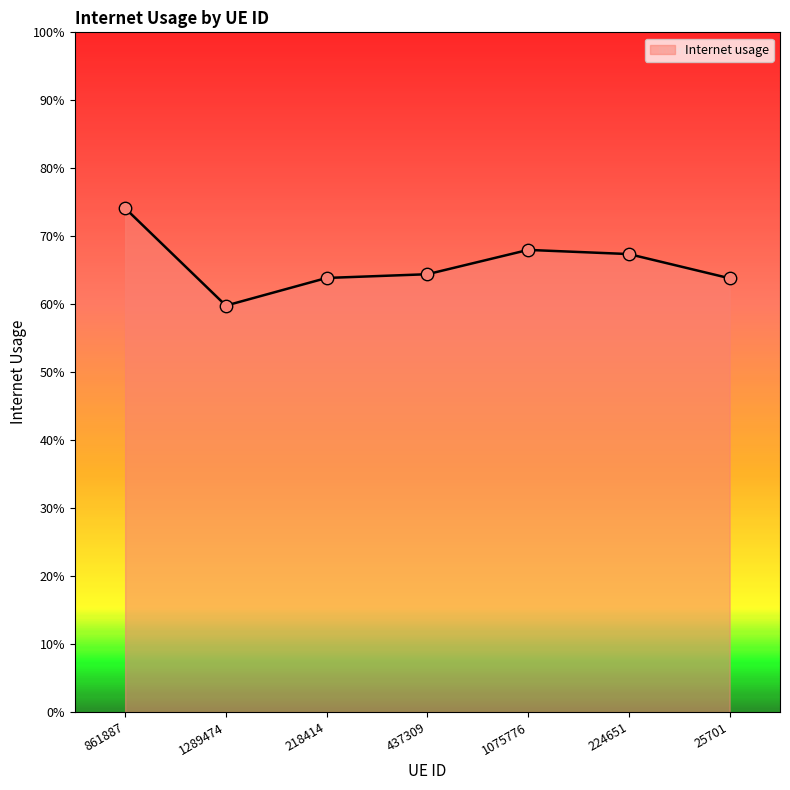

Between 437309 and 224651, which is larger?

224651